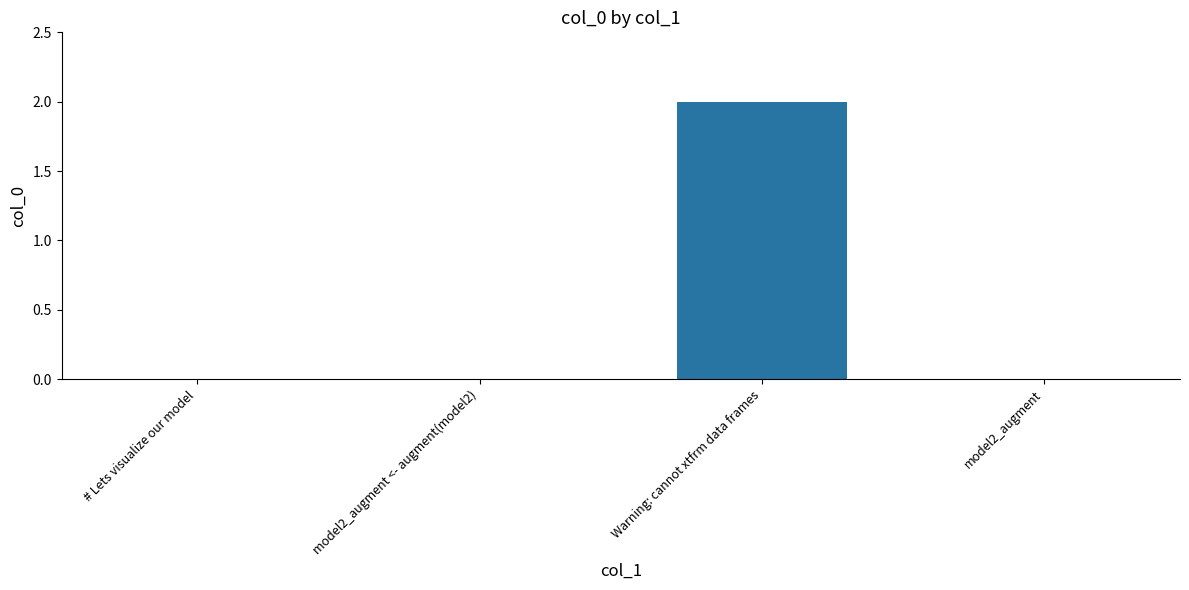

Between # Lets visualize our model and Warning: cannot xtfrm data frames, which is larger?

Warning: cannot xtfrm data frames